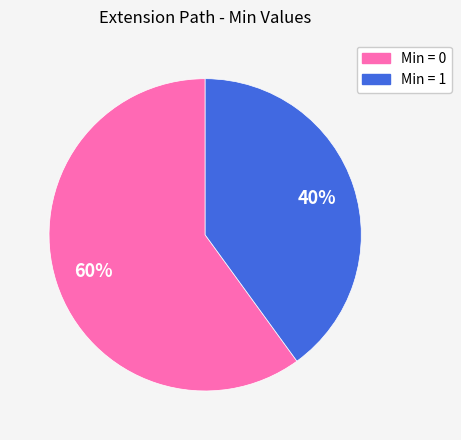

To the nearest percent, what is the average slice percentage?

50%